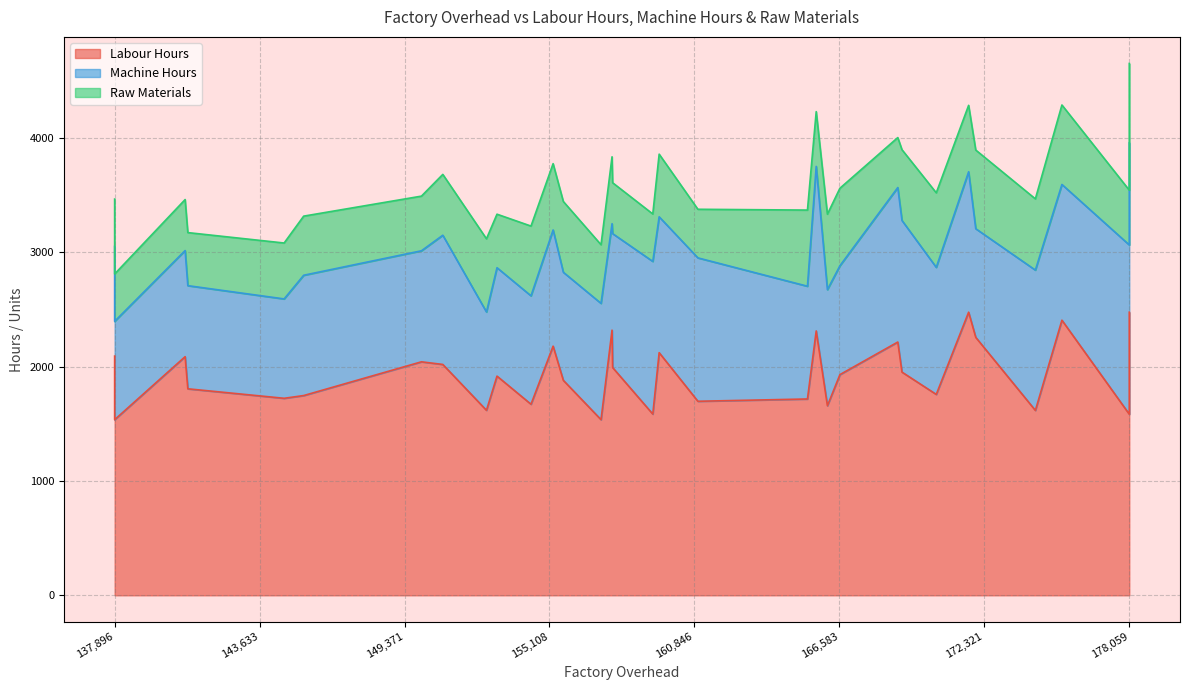

What is the minimum value shown in the chart?

414